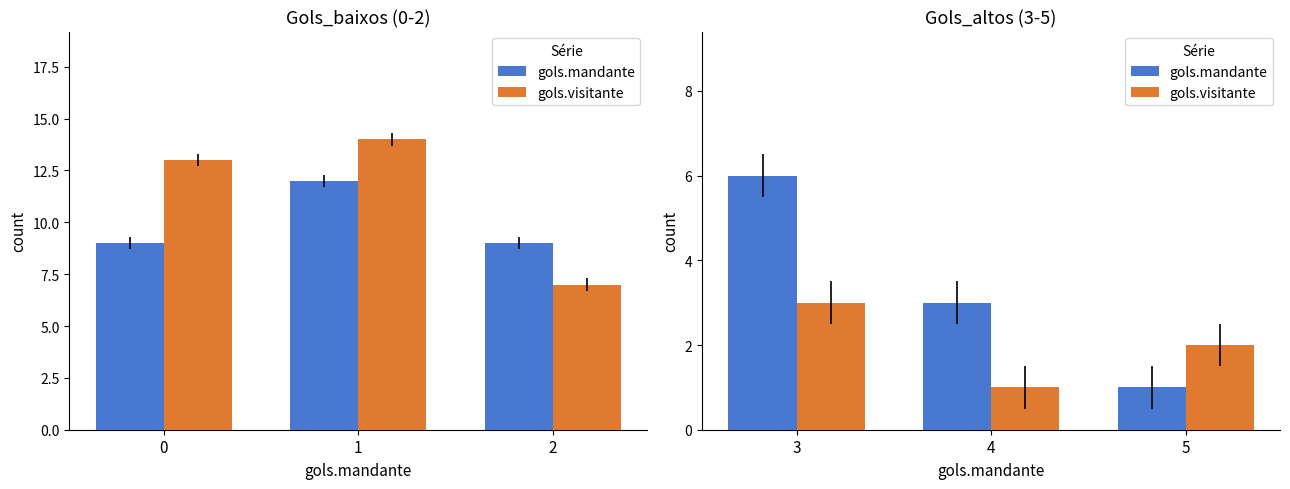

List the series in order of their overall mean, lowest first.

gols.visitante, gols.mandante